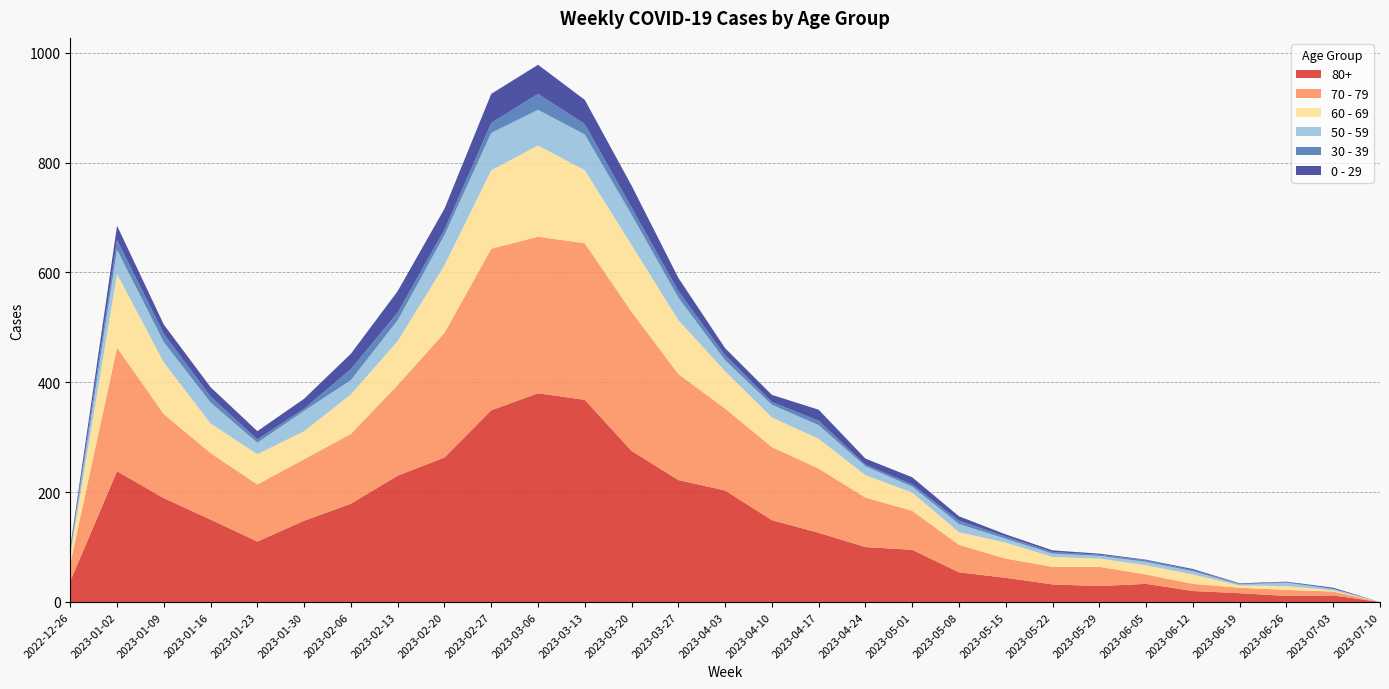

Reading left to right, what are all the values shown in this chart?

80+: 2022-12-26=38	2023-01-02=238	2023-01-09=189	2023-01-16=150	2023-01-23=110	2023-01-30=148	2023-02-06=179	2023-02-13=230	2023-02-20=263	2023-02-27=349	2023-03-06=380	2023-03-13=368	2023-03-20=275	2023-03-27=222	2023-04-03=203	2023-04-10=149	2023-04-17=126	2023-04-24=100	2023-05-01=95	2023-05-08=54	2023-05-15=44	2023-05-22=32	2023-05-29=29	2023-06-05=33	2023-06-12=20	2023-06-19=16	2023-06-26=11	2023-07-03=12	2023-07-10=0
70 - 79: 2022-12-26=32	2023-01-02=225	2023-01-09=153	2023-01-16=121	2023-01-23=104	2023-01-30=112	2023-02-06=127	2023-02-13=165	2023-02-20=227	2023-02-27=294	2023-03-06=285	2023-03-13=285	2023-03-20=253	2023-03-27=193	2023-04-03=149	2023-04-10=133	2023-04-17=117	2023-04-24=90	2023-05-01=71	2023-05-08=50	2023-05-15=35	2023-05-22=32	2023-05-29=35	2023-06-05=17	2023-06-12=13	2023-06-19=10	2023-06-26=11	2023-07-03=7	2023-07-10=0
60 - 69: 2022-12-26=16	2023-01-02=134	2023-01-09=94	2023-01-16=54	2023-01-23=55	2023-01-30=51	2023-02-06=72	2023-02-13=80	2023-02-20=123	2023-02-27=143	2023-03-06=166	2023-03-13=133	2023-03-20=122	2023-03-27=98	2023-04-03=68	2023-04-10=54	2023-04-17=54	2023-04-24=41	2023-05-01=33	2023-05-08=23	2023-05-15=29	2023-05-22=18	2023-05-29=15	2023-06-05=17	2023-06-12=17	2023-06-19=4	2023-06-26=7	2023-07-03=2	2023-07-10=0
50 - 59: 2022-12-26=5	2023-01-02=44	2023-01-09=37	2023-01-16=38	2023-01-23=21	2023-01-30=37	2023-02-06=26	2023-02-13=38	2023-02-20=55	2023-02-27=68	2023-03-06=65	2023-03-13=65	2023-03-20=55	2023-03-27=41	2023-04-03=20	2023-04-10=23	2023-04-17=25	2023-04-24=16	2023-05-01=11	2023-05-08=15	2023-05-15=7	2023-05-22=6	2023-05-29=5	2023-06-05=6	2023-06-12=6	2023-06-19=2	2023-06-26=6	2023-07-03=3	2023-07-10=0
30 - 39: 2022-12-26=5	2023-01-02=18	2023-01-09=15	2023-01-16=11	2023-01-23=6	2023-01-30=4	2023-02-06=20	2023-02-13=14	2023-02-20=10	2023-02-27=18	2023-03-06=29	2023-03-13=19	2023-03-20=13	2023-03-27=12	2023-04-03=9	2023-04-10=5	2023-04-17=8	2023-04-24=3	2023-05-01=4	2023-05-08=6	2023-05-15=4	2023-05-22=3	2023-05-29=2	2023-06-05=3	2023-06-12=2	2023-06-19=1	2023-06-26=1	2023-07-03=0	2023-07-10=0
0 - 29: 2022-12-26=4	2023-01-02=26	2023-01-09=17	2023-01-16=17	2023-01-23=15	2023-01-30=18	2023-02-06=28	2023-02-13=39	2023-02-20=38	2023-02-27=53	2023-03-06=53	2023-03-13=44	2023-03-20=40	2023-03-27=24	2023-04-03=13	2023-04-10=13	2023-04-17=20	2023-04-24=11	2023-05-01=13	2023-05-08=8	2023-05-15=4	2023-05-22=3	2023-05-29=2	2023-06-05=1	2023-06-12=2	2023-06-19=1	2023-06-26=1	2023-07-03=2	2023-07-10=0